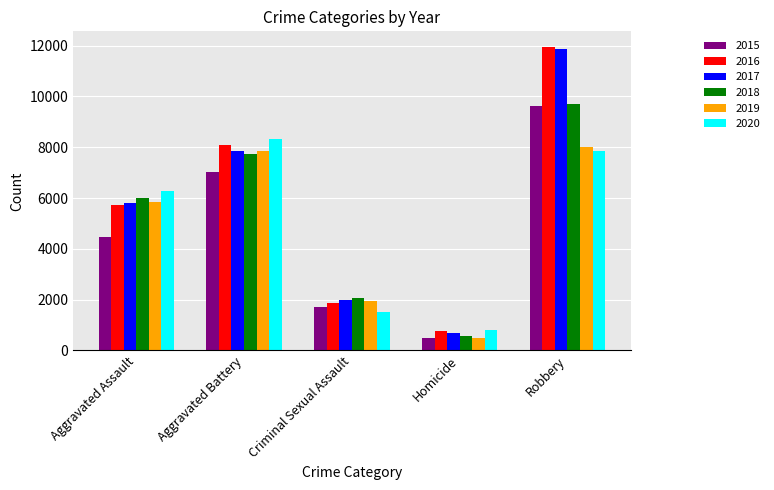

At which label does 2019 reach its peak?

Robbery